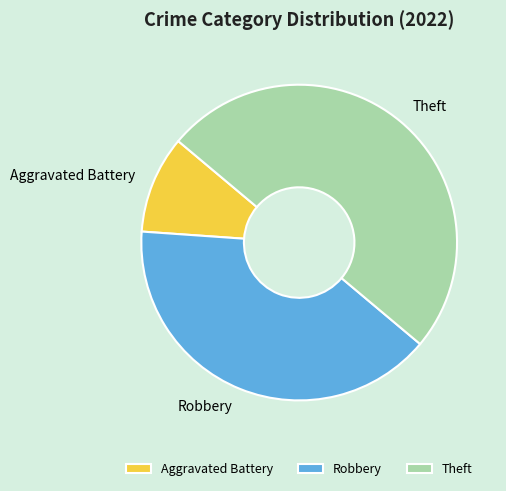

Is Aggravated Battery the majority of the pie?

No